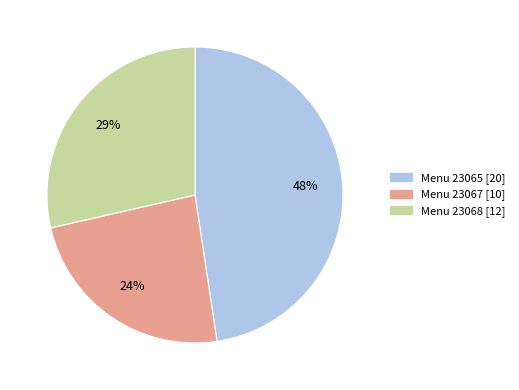

To the nearest percent, what is the difference between the largest and smallest slice percentages?

24%